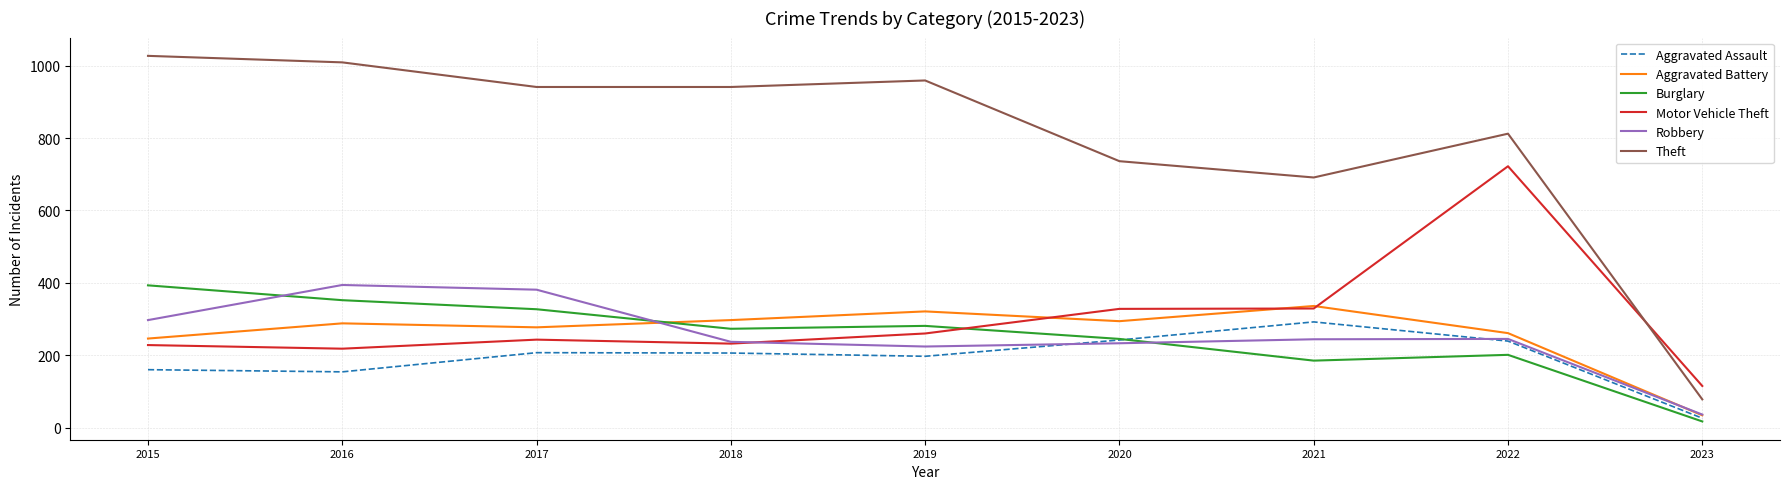

True or false: Aggravated Battery has more than 2 points higher than both neighbors.

True